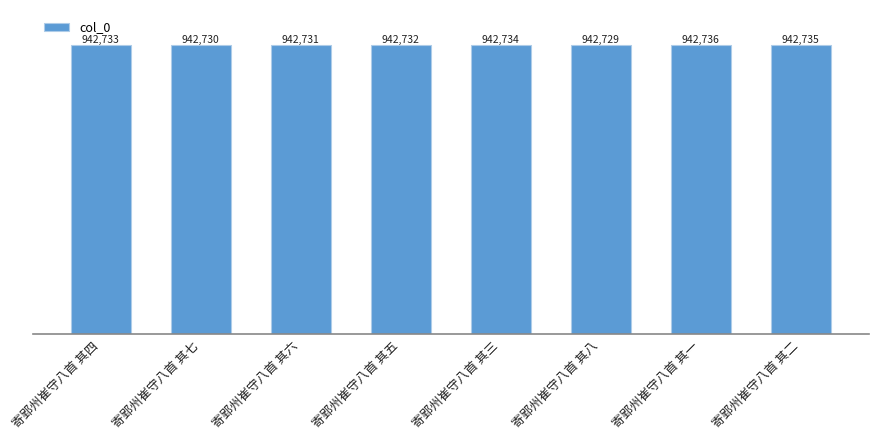

What is the sum of the values at 寄郢州崔守八首 其八 and 寄郢州崔守八首 其三?

1885463